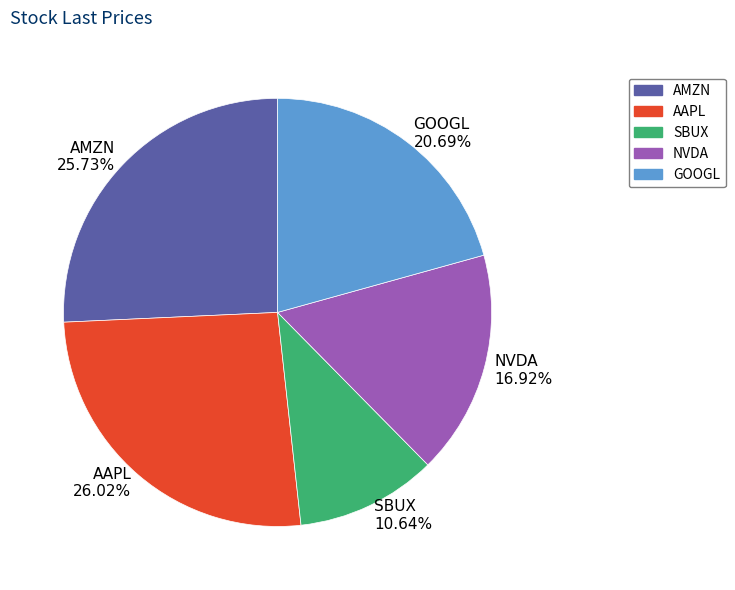

True or false: AAPL accounts for 32% of the total.

False